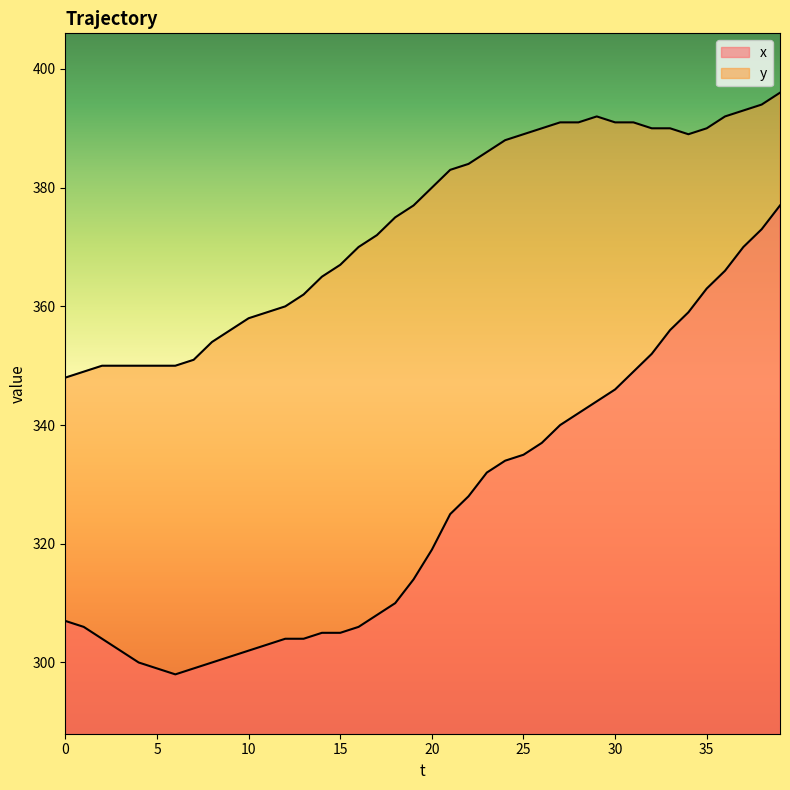

List the series in order of their overall mean, lowest first.

x, y